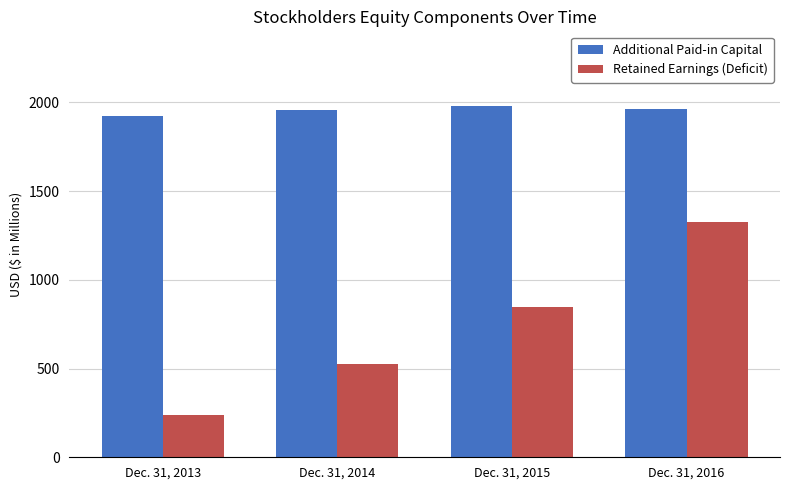

Rank the series by their maximum value, from lowest to highest.

Retained Earnings (Deficit), Additional Paid-in Capital